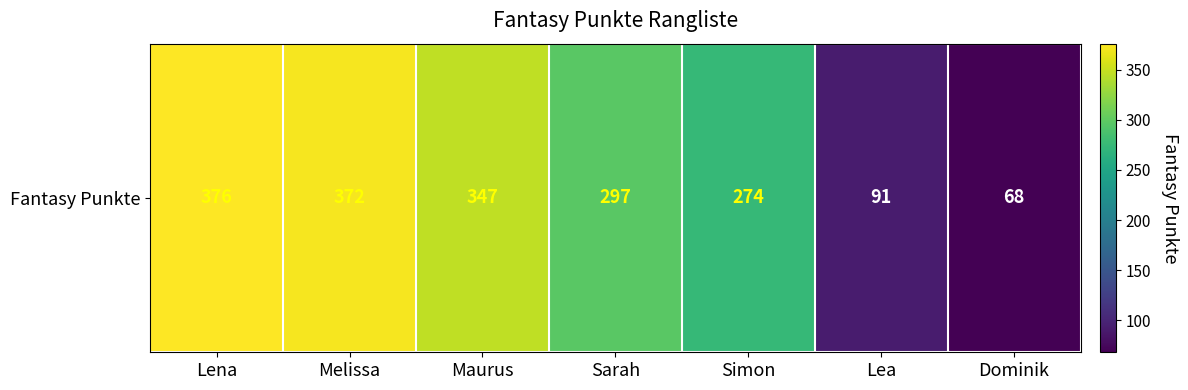

What is the ratio of the value at Sarah to the value at Melissa?

0.8